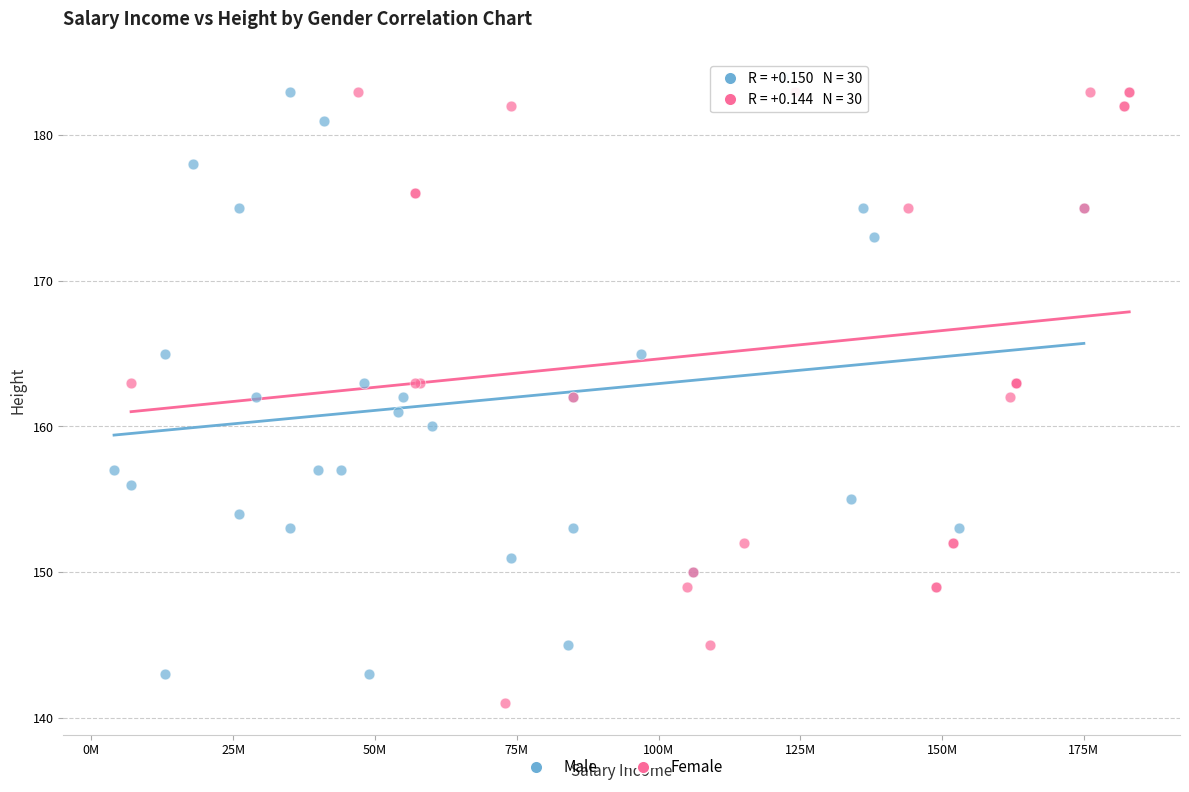

What are all the series names shown in the legend?

Male, Female